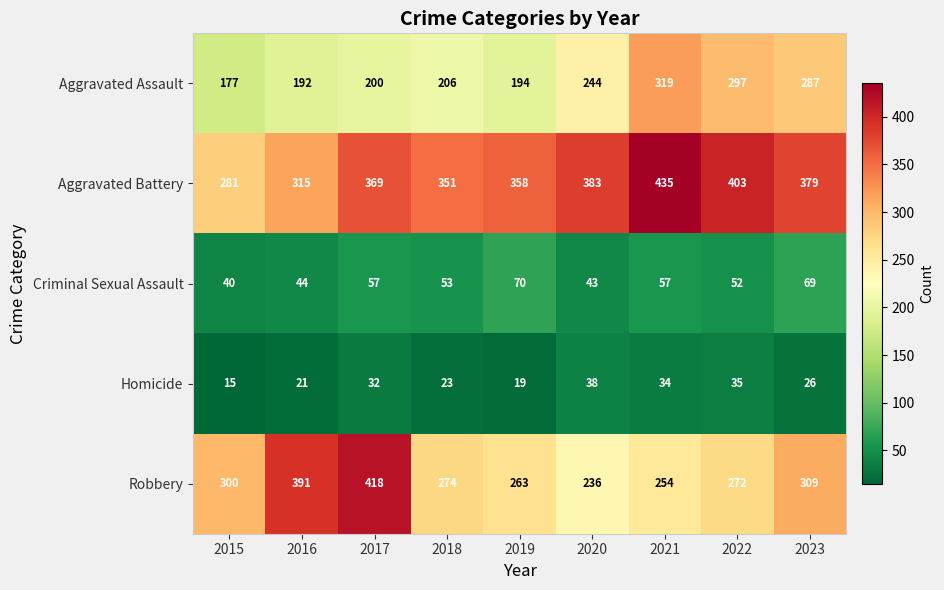

Which label corresponds to the smallest value in the chart?

2015